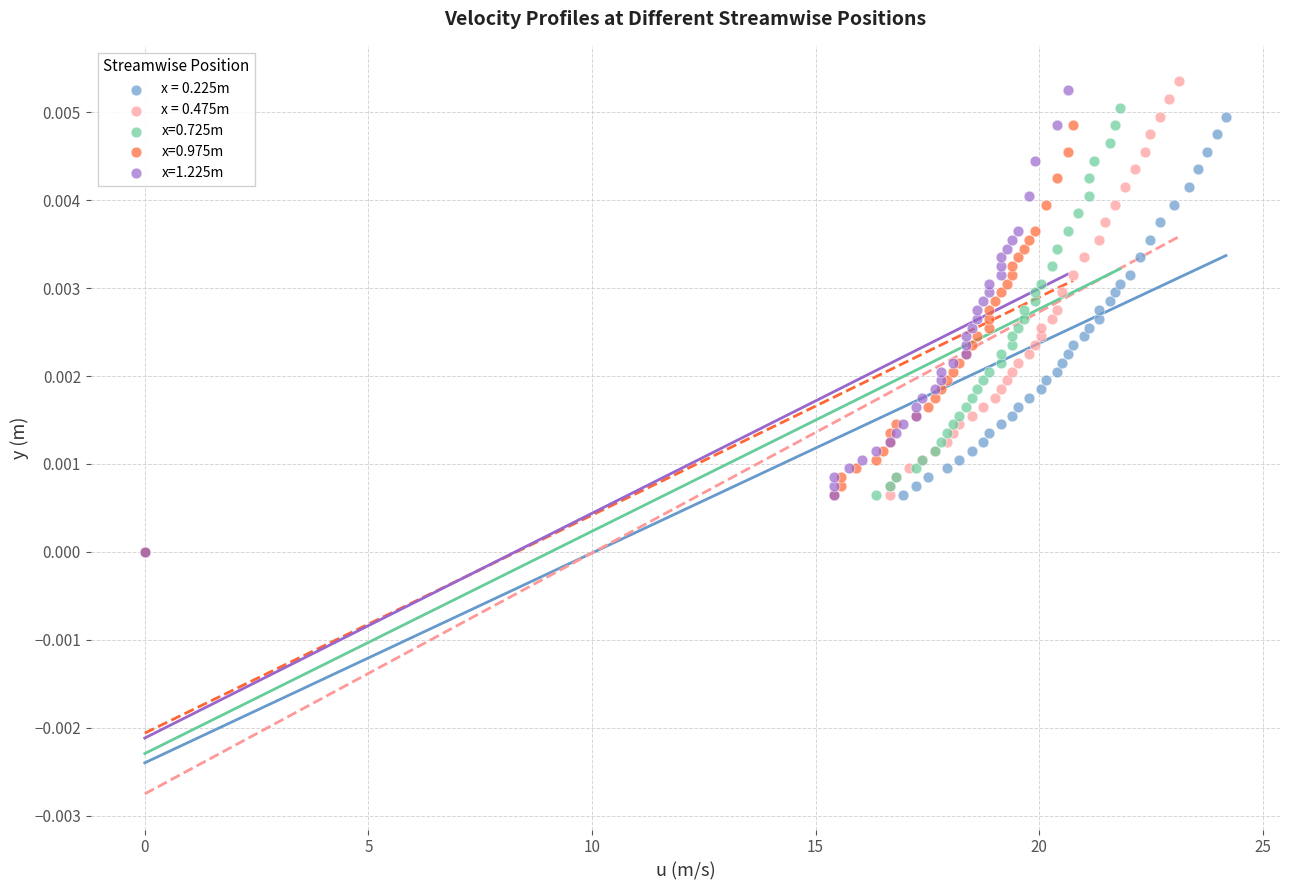

Which series has the widest spread of Y values?

x = 0.475m